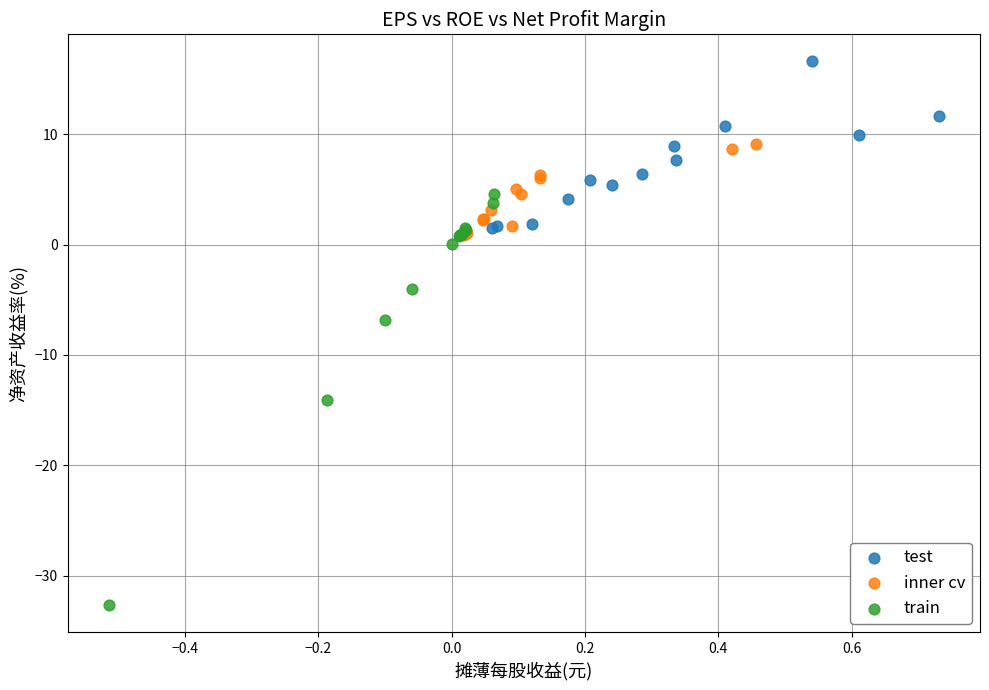

Which series has the widest spread of Y values?

train